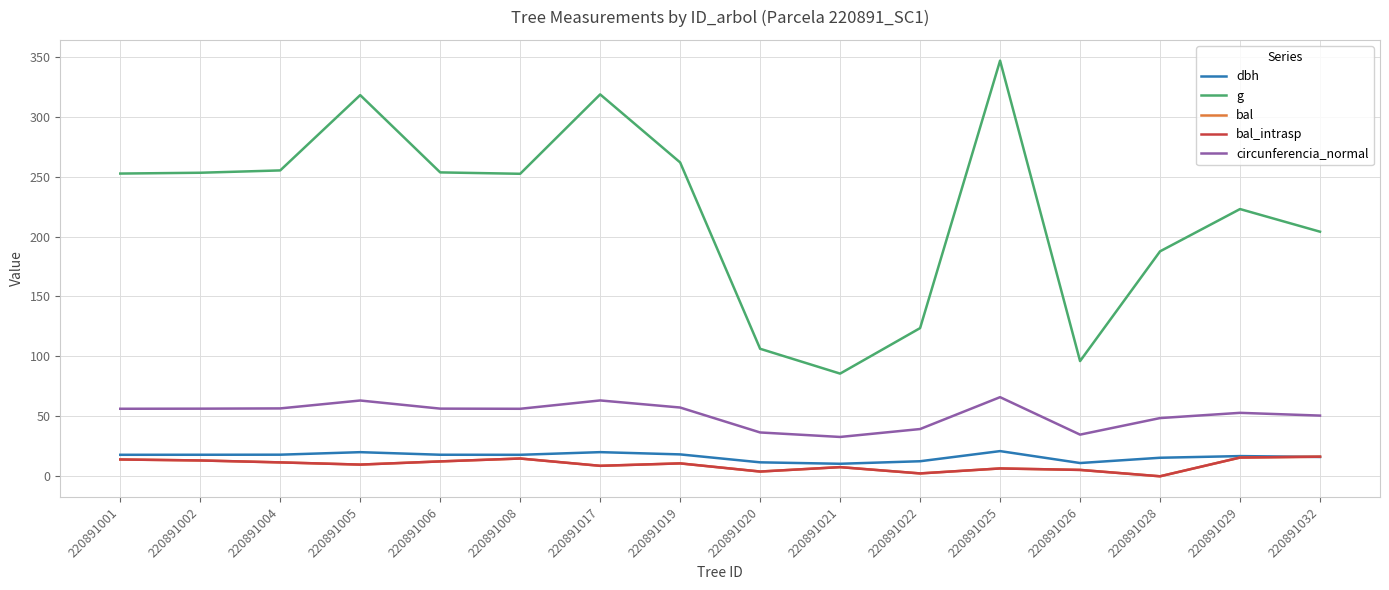

At 220891025, list the series in order from largest to smallest.

g, circunferencia_normal, dbh, bal, bal_intrasp